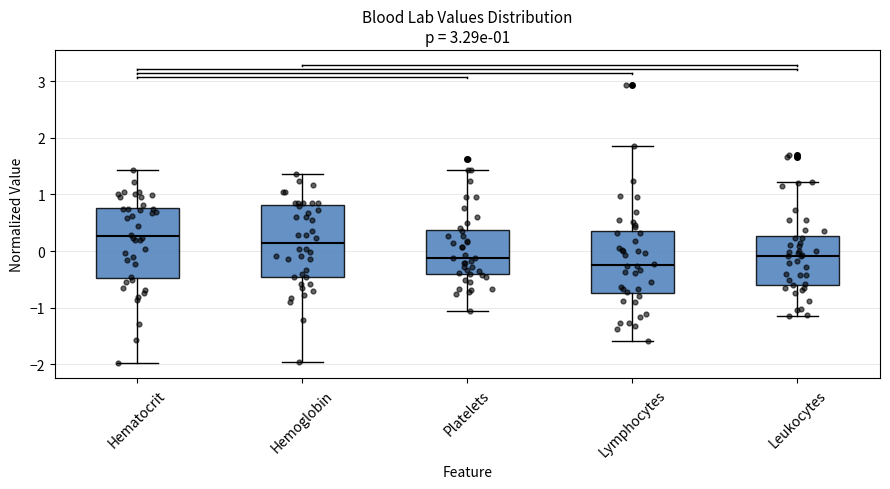

Which box has the lowest median line?

Lymphocytes